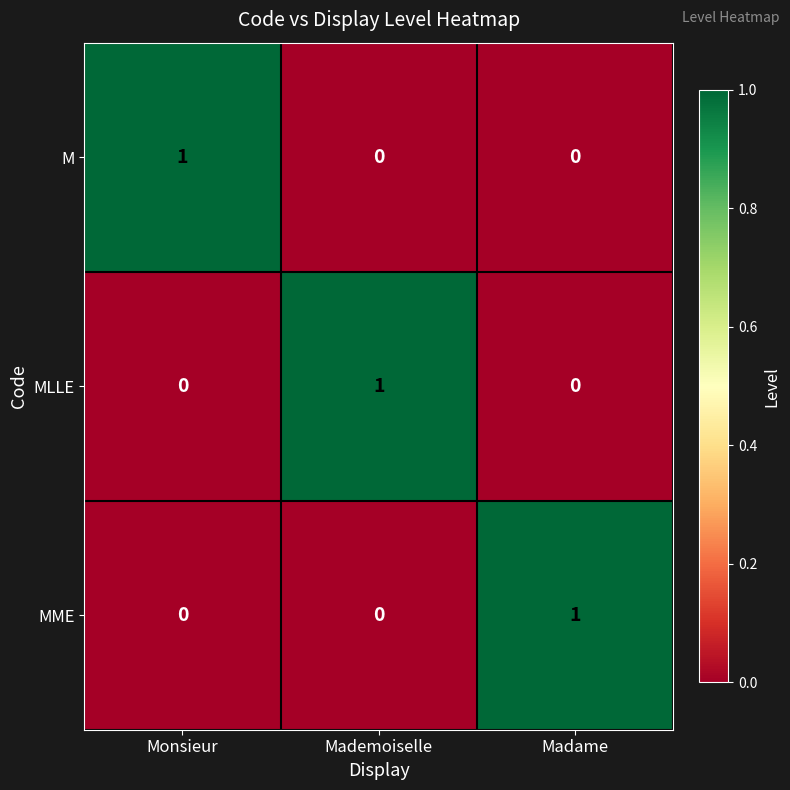

Is the value of MME at Mademoiselle greater than the value of M at Monsieur?

No